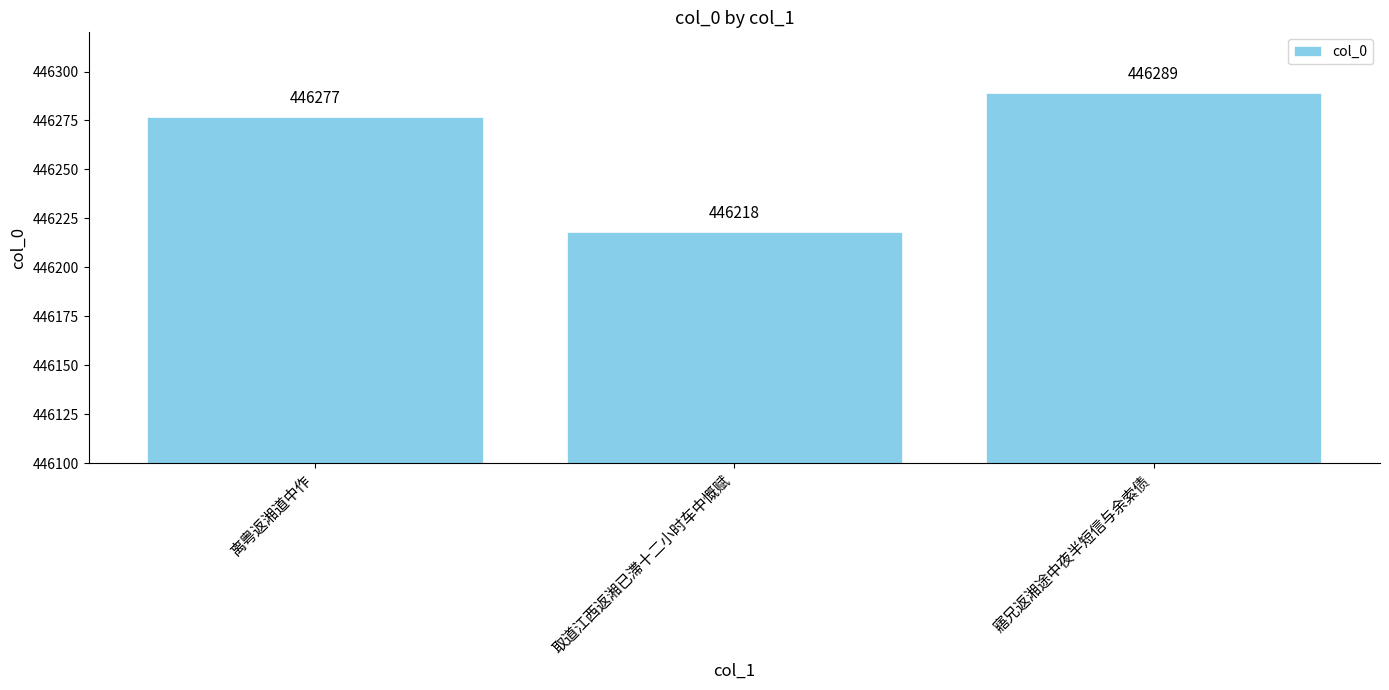

What is the label of the 3rd bar from the right?

离粤返湘道中作